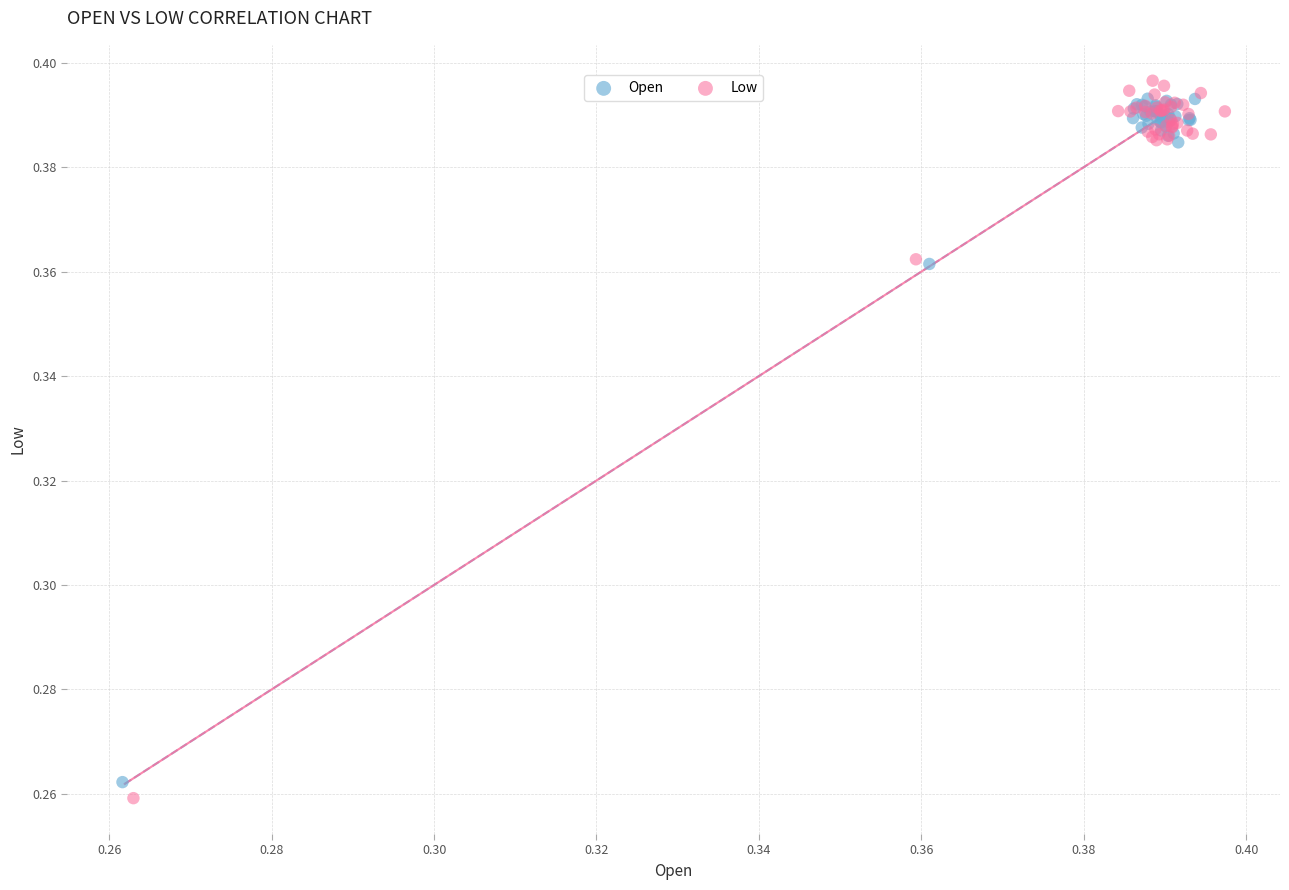

Which series reaches the maximum Y coordinate?

Low